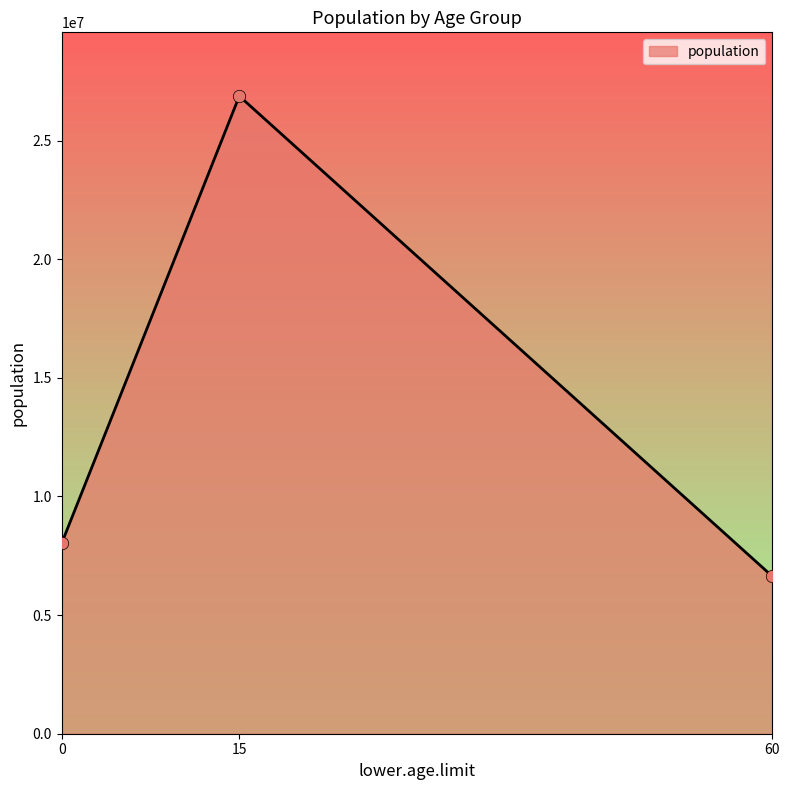

What is the change in value from 0 to 15?

+18850891